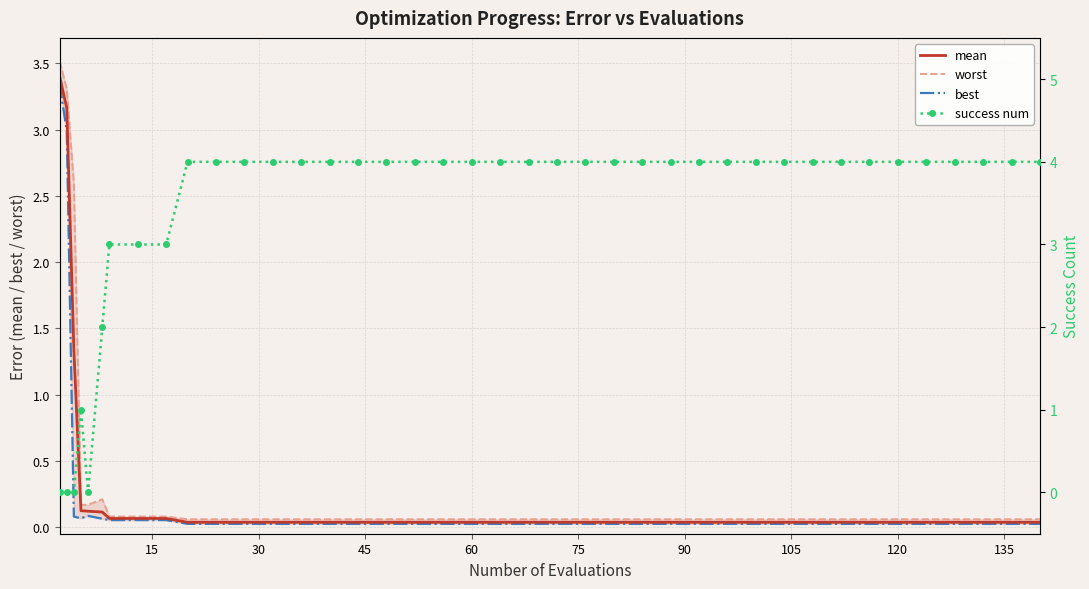

Which series has the largest range (max minus min)?

success num